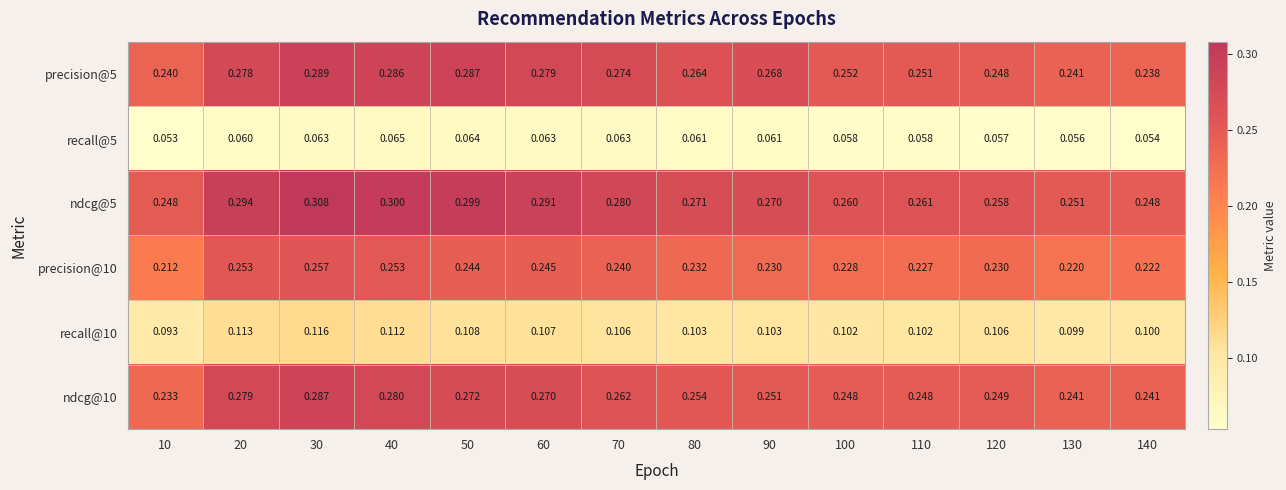

How many data points does each series have?

14